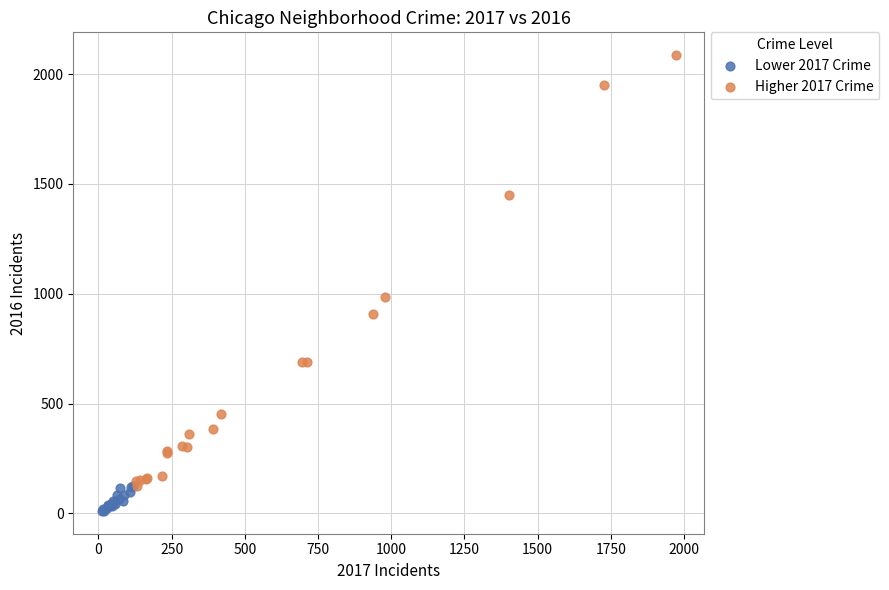

Which series has the largest Y range (max minus min)?

Higher 2017 Crime